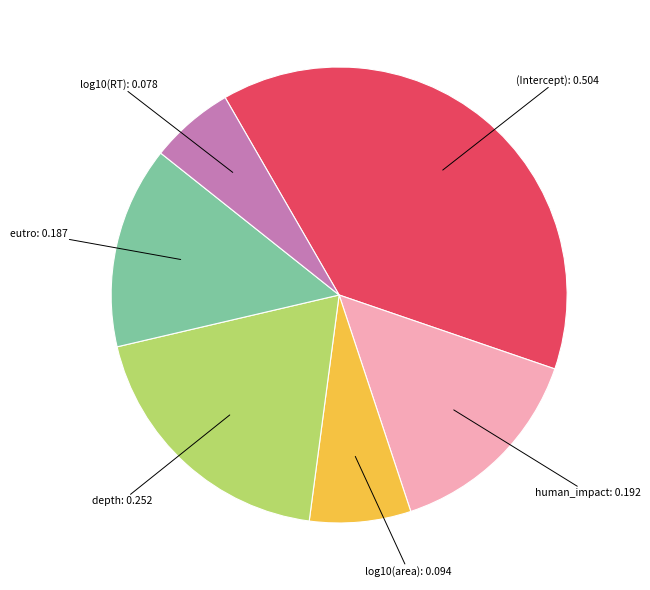

To the nearest percent, what is the difference between the largest and smallest slice percentages?

33%